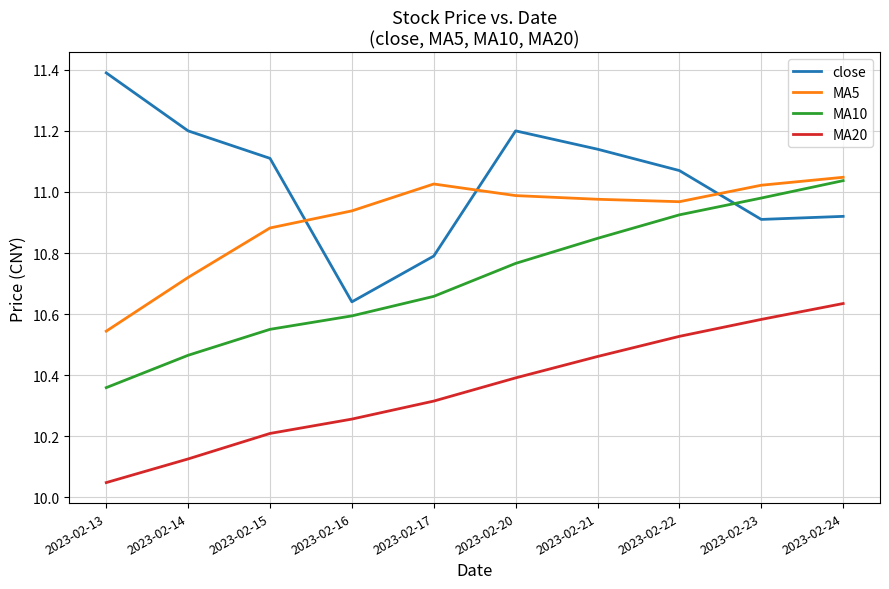

What is the spread (max minus min) of values at 2023-02-20?

0.8